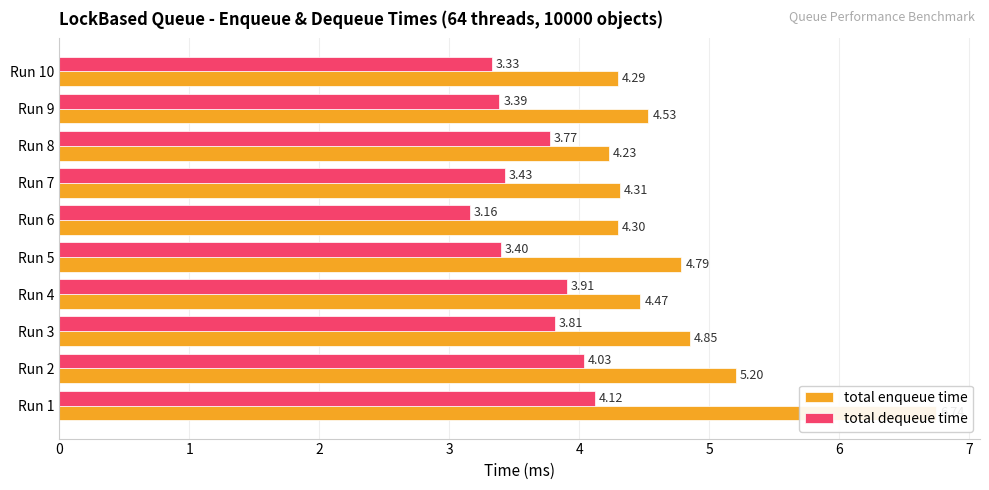

How many groups of bars are there?

10